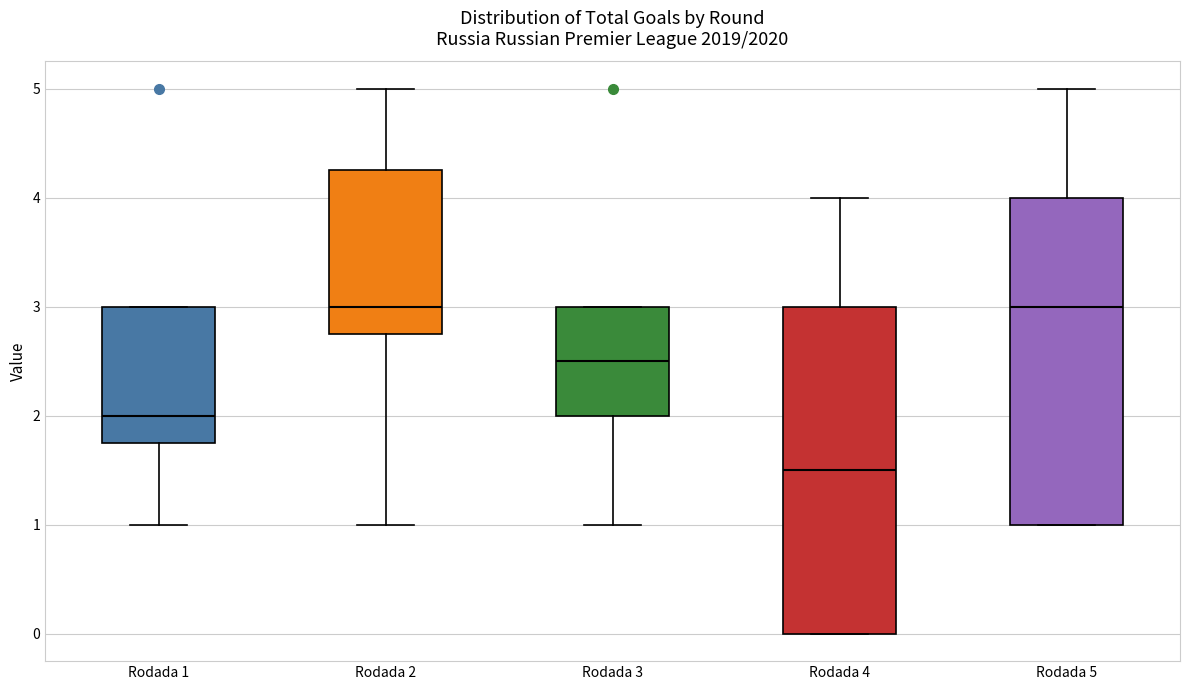

Reading left to right, read every box against the y-axis: the position of its median line, the range the box covers, and the ends of its whiskers. The values are not printed on the chart, so give them approximately, as read against the axis.

Rodada 1: median 2.0, box 1.8 to 3.0, whiskers 1.0 to 3.0
Rodada 2: median 3.0, box 2.8 to 4.3, whiskers 1.0 to 5.0
Rodada 3: median 2.5, box 2.0 to 3.0, whiskers 1.0 to 3.0
Rodada 4: median 1.5, box 0.0 to 3.0, whiskers 0.0 to 4.0
Rodada 5: median 3.0, box 1.0 to 4.0, whiskers 1.0 to 5.0